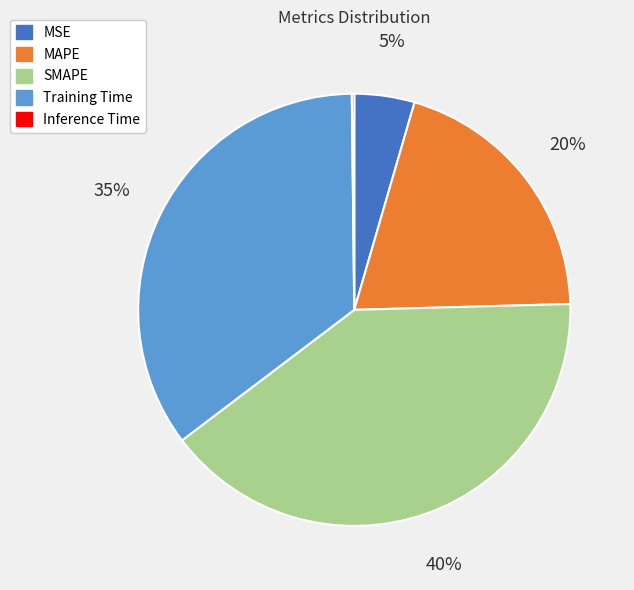

Do SMAPE and MSE together represent more than half of the pie?

No